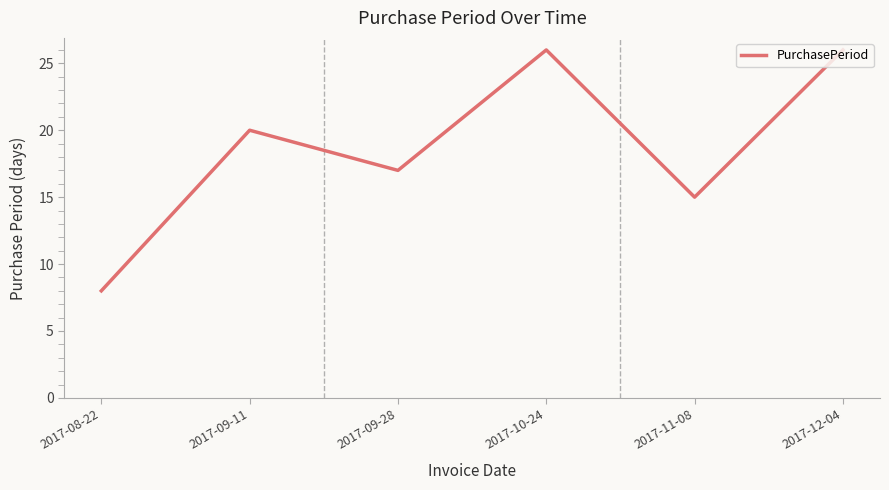

What is the minimum value shown in the chart?

8